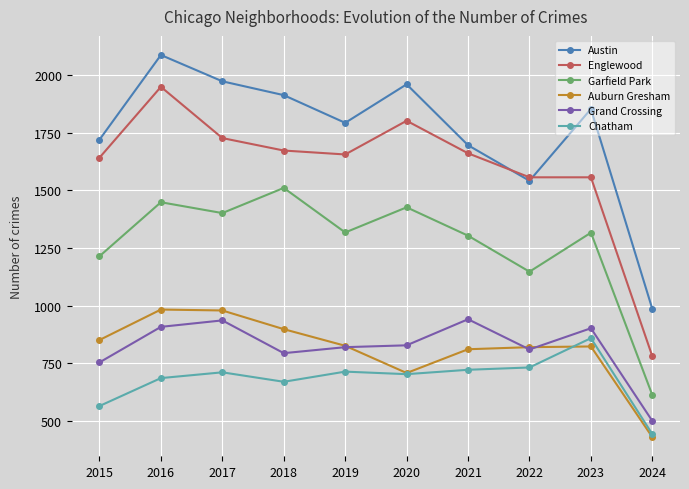

Rank the series at 2017 from highest to lowest value.

Austin, Englewood, Garfield Park, Auburn Gresham, Grand Crossing, Chatham